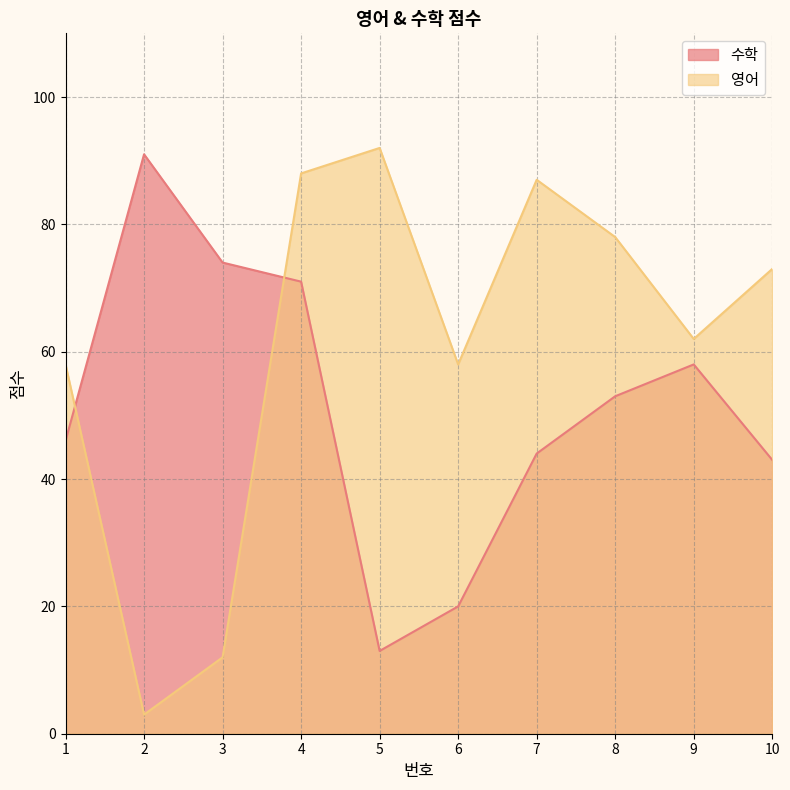

Is the value of 영어 at 9 greater than the value of 수학 at 3?

No